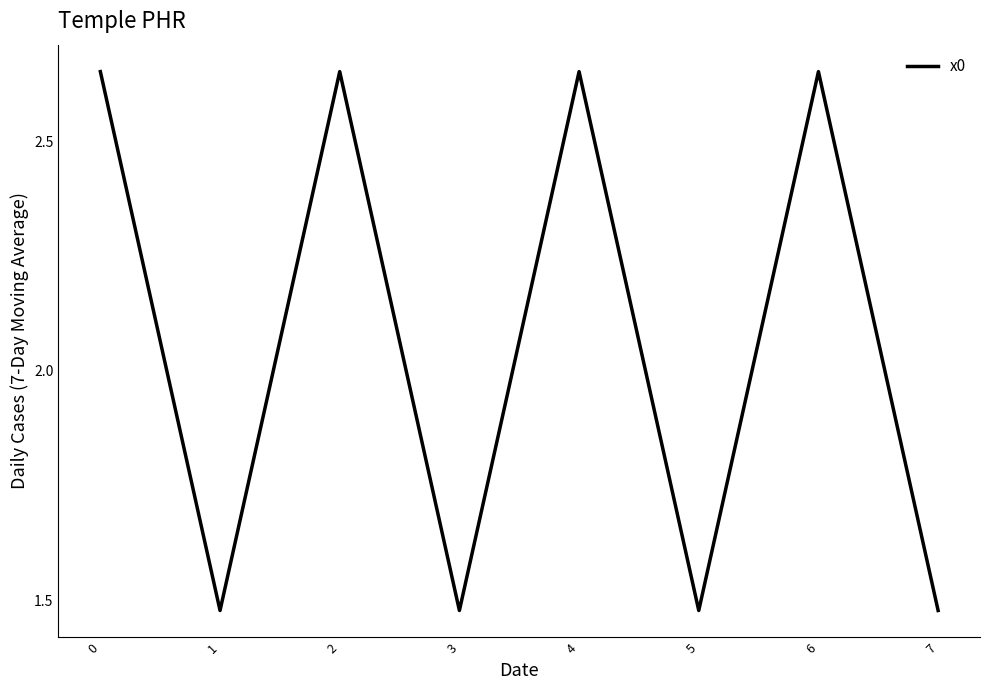

What is the ratio of the value at 0 to the value at 7?

1.8